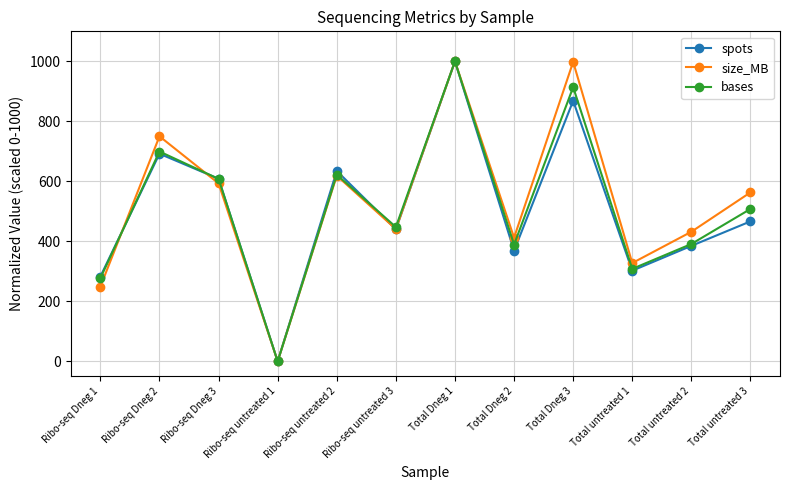

The bases series shows 580.7 at Ribo-seq untreated 1. True or false?

False